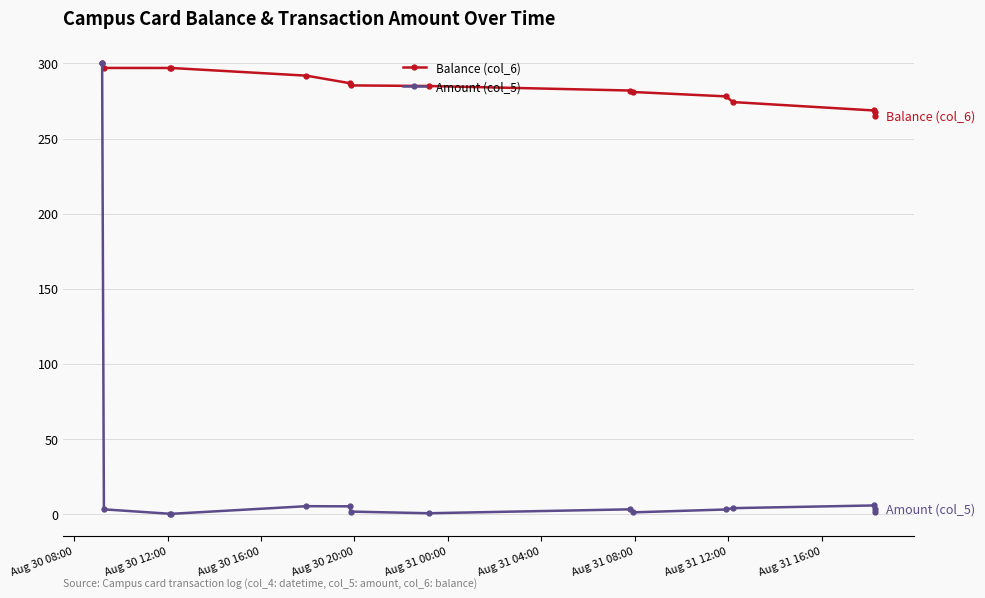

Reading left to right, extract all data points from this chart.

Balance (col_6): 300.0	297.0	297.0	297.0	291.9	286.9	285.4	285.0	282.0	281.0	278.1	274.3	268.7	267.7	264.7
Amount (col_5): 300.0	3.0	0.0	0.0	5.1	5.0	1.5	0.4	3.0	1.0	2.9	3.8	5.6	1.0	3.0